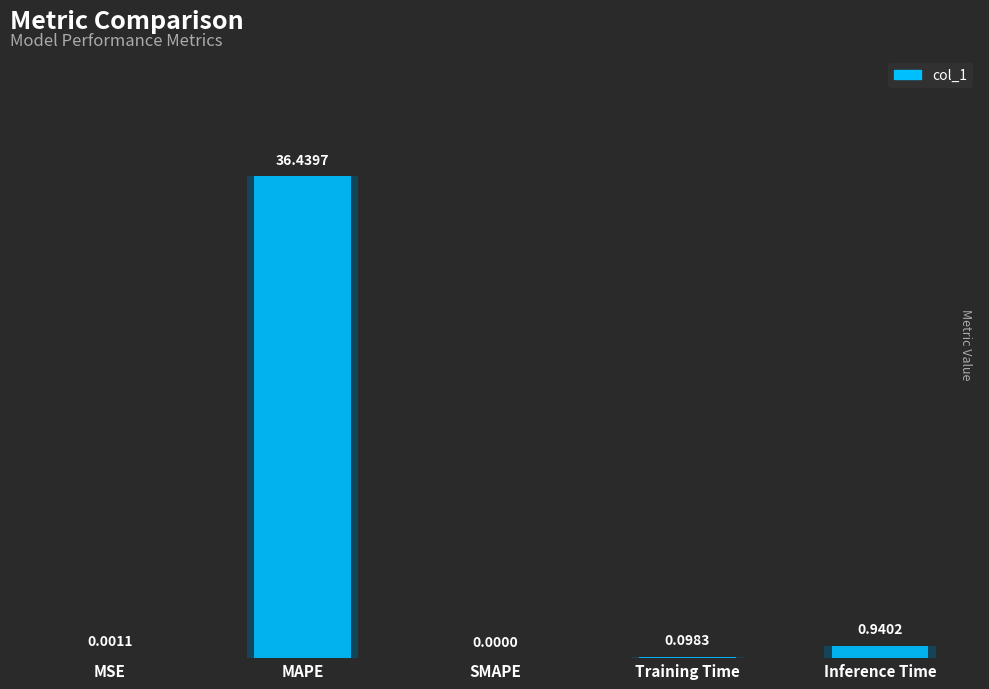

What is the maximum value shown in the chart?

36.4